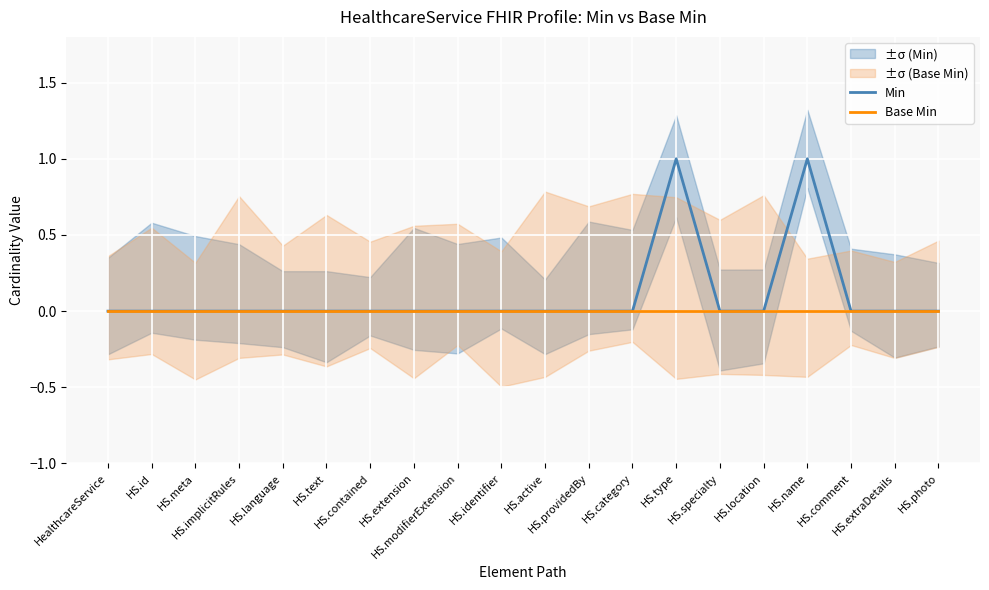

Which series has the largest total across all categories?

Min